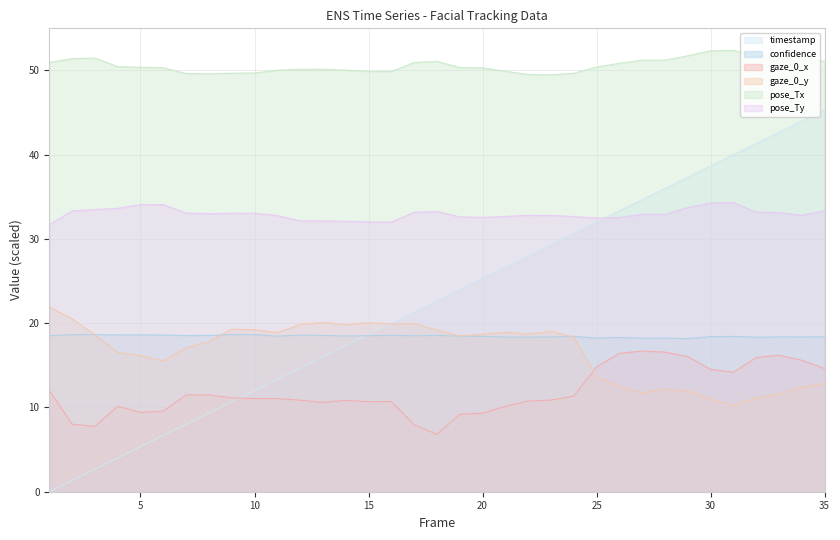

Reading left to right, transcribe all the data shown in this chart.

timestamp: 0.0	1.3	2.7	4.0	5.3	6.7	8.0	9.3	10.7	12.0	13.3	14.7	16.0	17.3	18.7	20.0	21.3	22.7	24.0	25.3	26.7	28.0	29.3	30.7	32.0	33.3	34.7	36.0	37.3	38.7	40.0	41.3	42.7	44.0	45.3
confidence: 18.5	18.7	18.7	18.6	18.6	18.6	18.5	18.5	18.6	18.6	18.5	18.6	18.6	18.5	18.5	18.6	18.5	18.6	18.5	18.4	18.4	18.4	18.4	18.4	18.2	18.3	18.2	18.2	18.2	18.4	18.4	18.3	18.4	18.4	18.4
gaze_0_x: 12.0	8.0	7.8	10.1	9.4	9.6	11.5	11.5	11.1	11.1	11.1	10.9	10.6	10.8	10.7	10.7	7.9	6.8	9.2	9.3	10.1	10.8	10.9	11.4	14.8	16.4	16.7	16.6	16.0	14.5	14.2	15.9	16.2	15.6	14.6
gaze_0_y: 21.9	20.5	18.6	16.5	16.2	15.5	17.1	17.8	19.3	19.2	18.9	19.8	20.1	19.8	20.1	19.9	19.9	19.2	18.5	18.7	18.9	18.7	19.0	18.4	13.6	12.5	11.7	12.1	12.0	11.0	10.2	11.1	11.6	12.4	12.8
pose_Tx: 51.0	51.4	51.5	50.5	50.4	50.3	49.6	49.6	49.7	49.7	50.0	50.1	50.2	50.0	49.9	49.9	50.9	51.1	50.3	50.3	49.9	49.5	49.5	49.7	50.4	50.9	51.2	51.2	51.7	52.3	52.4	51.8	51.8	51.7	51.1
pose_Ty: 31.7	33.3	33.5	33.6	34.1	34.1	33.1	33.0	33.1	33.1	32.8	32.2	32.1	32.1	32.0	32.0	33.2	33.3	32.6	32.6	32.7	32.8	32.8	32.7	32.5	32.6	32.9	32.9	33.7	34.3	34.3	33.2	33.1	32.8	33.3